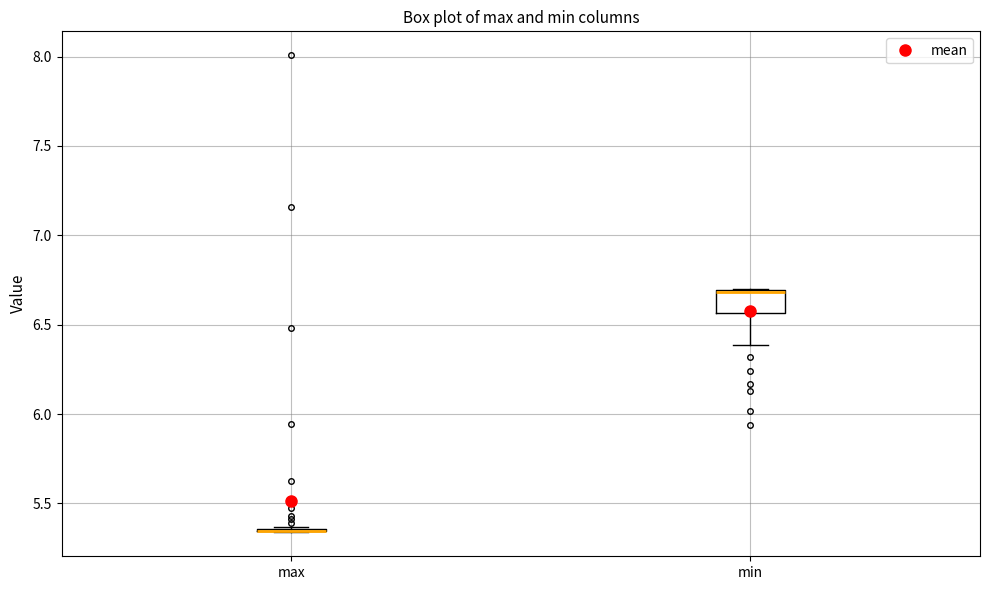

Which box is the tallest, from its lower edge to its upper edge?

min